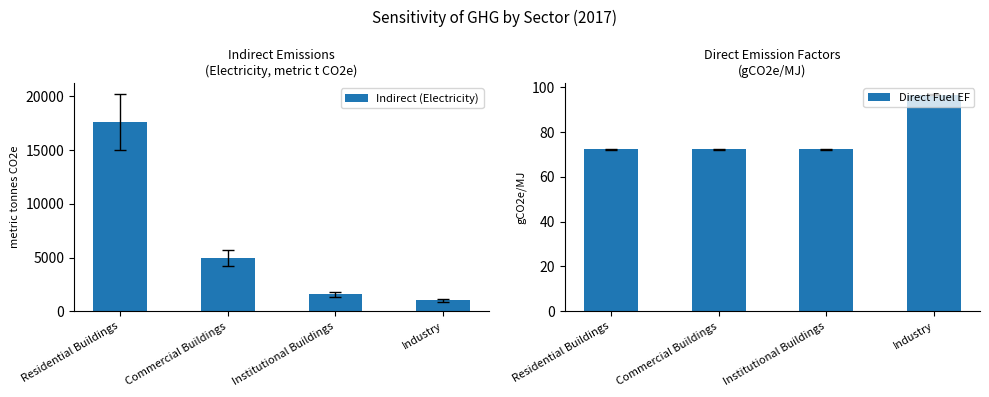

Reading left to right, transcribe all the data shown in this chart.

Indirect (Electricity): 17595.9	4943.6	1592.0	1005.5
Direct Fuel EF: 72.3	72.3	72.3	96.8